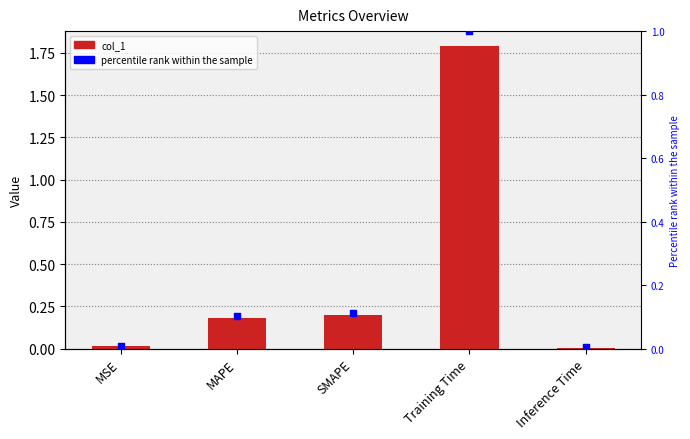

At how many categories does at least one series exceed 0?

5